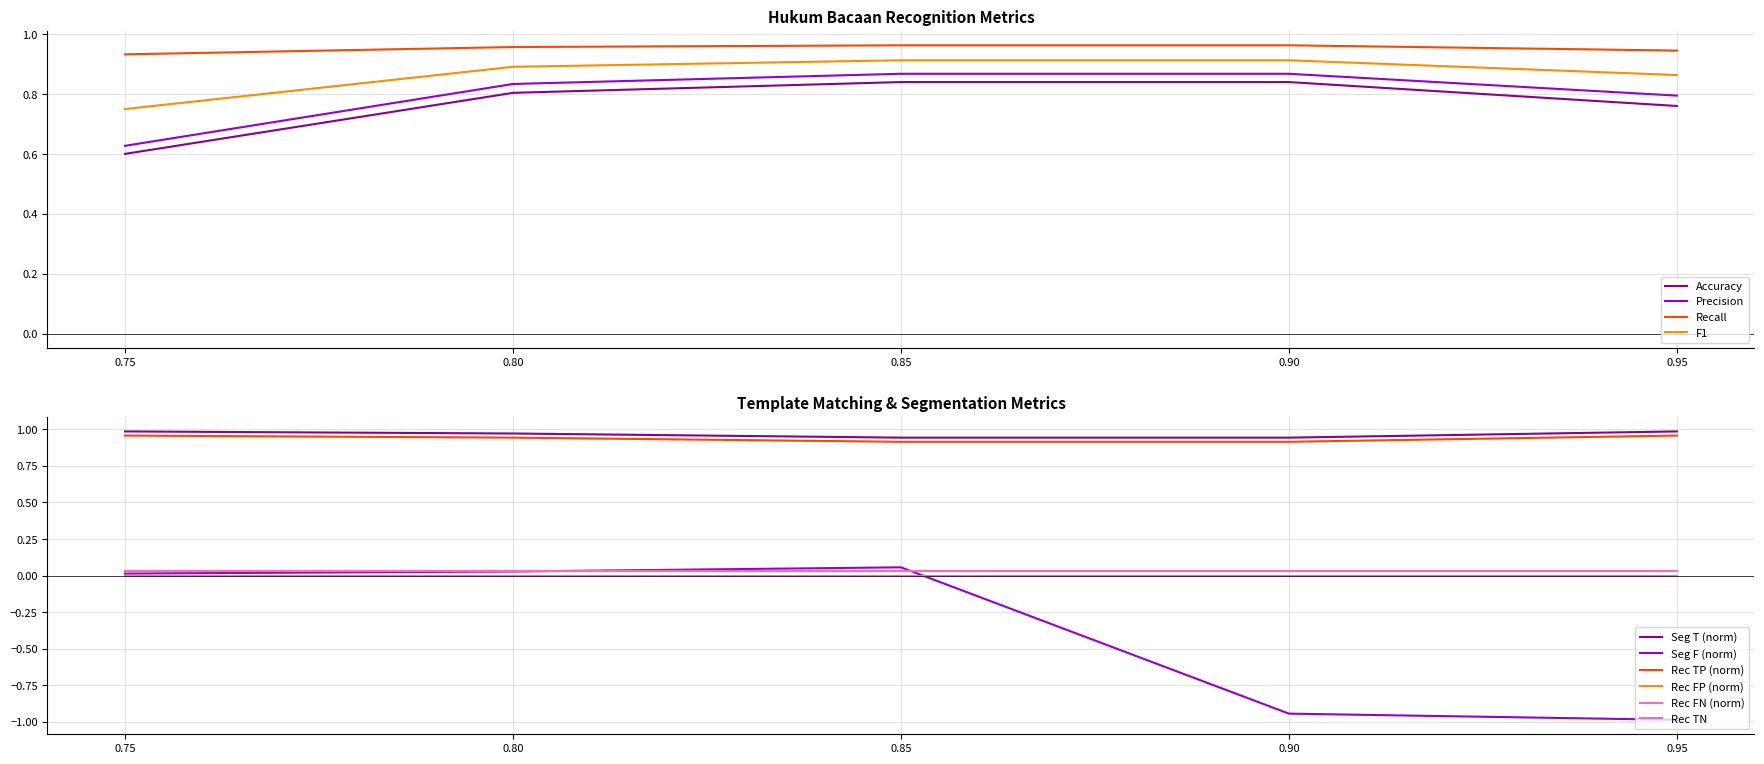

True or false: F1 and Accuracy cross at least once.

False